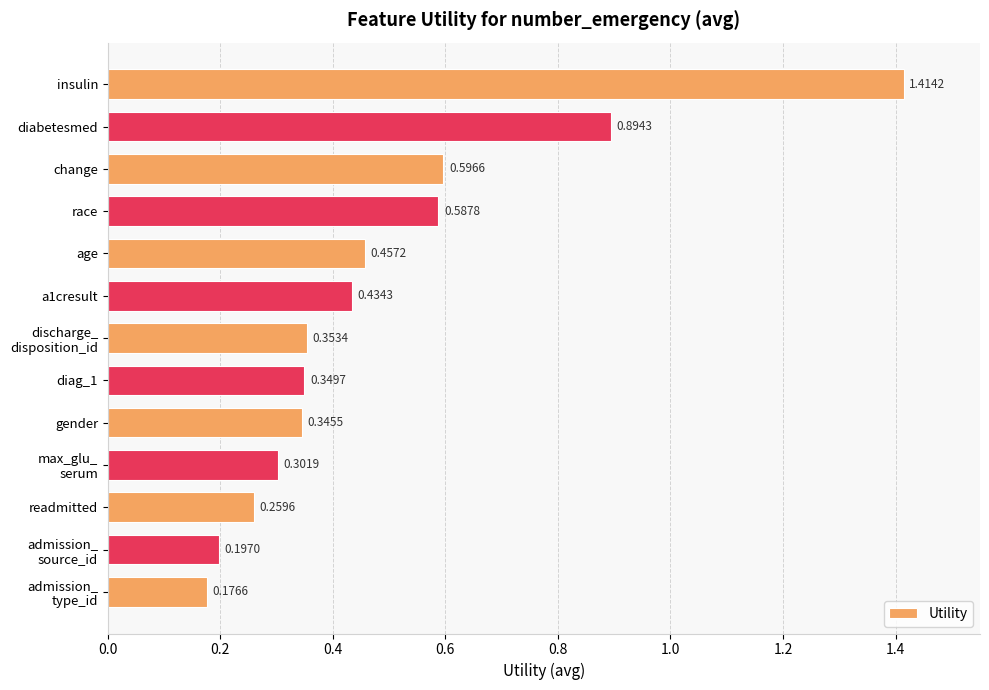

How many categories are shown in the chart?

13